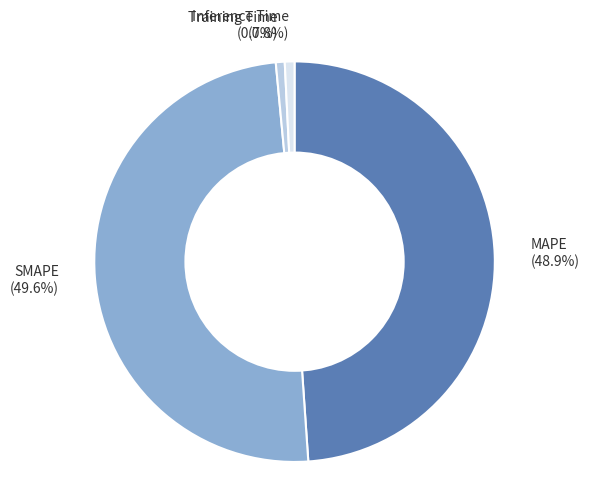

The MAPE slice represents 62% of the pie. True or false?

False